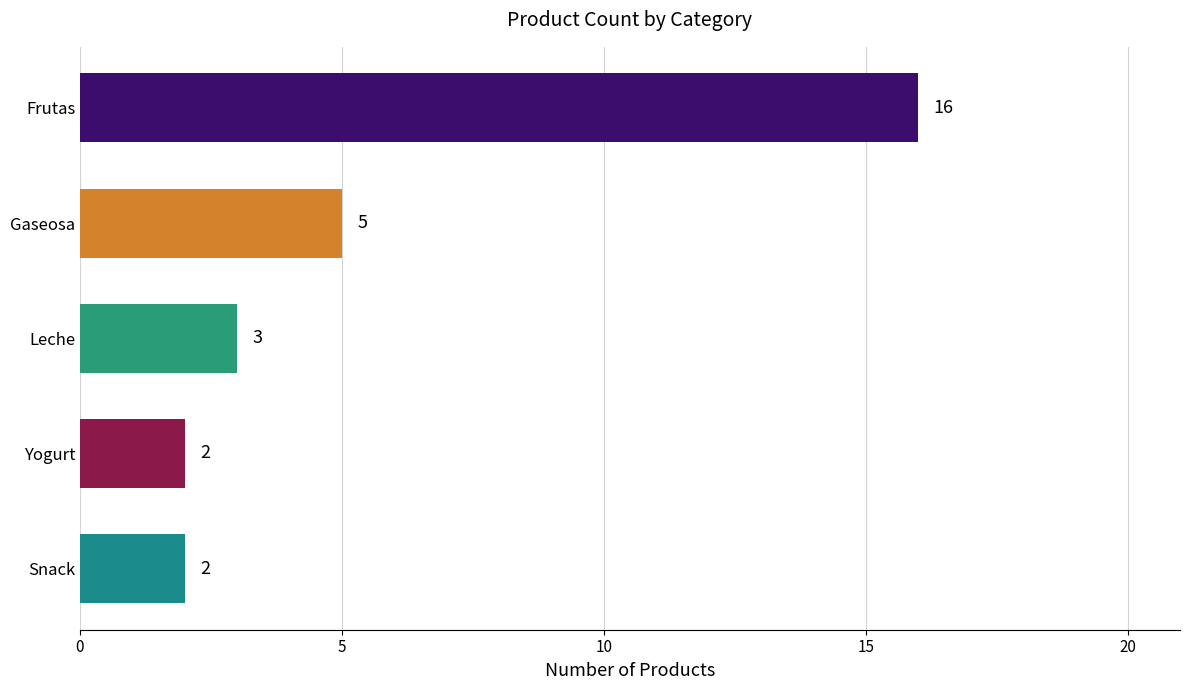

What is the average value?

6